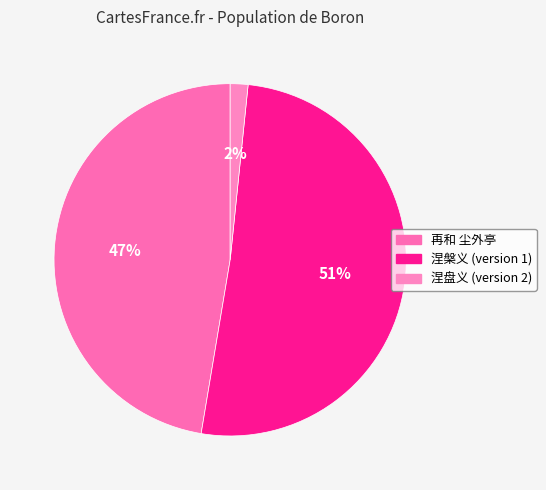

Count the number of slices in the pie.

3